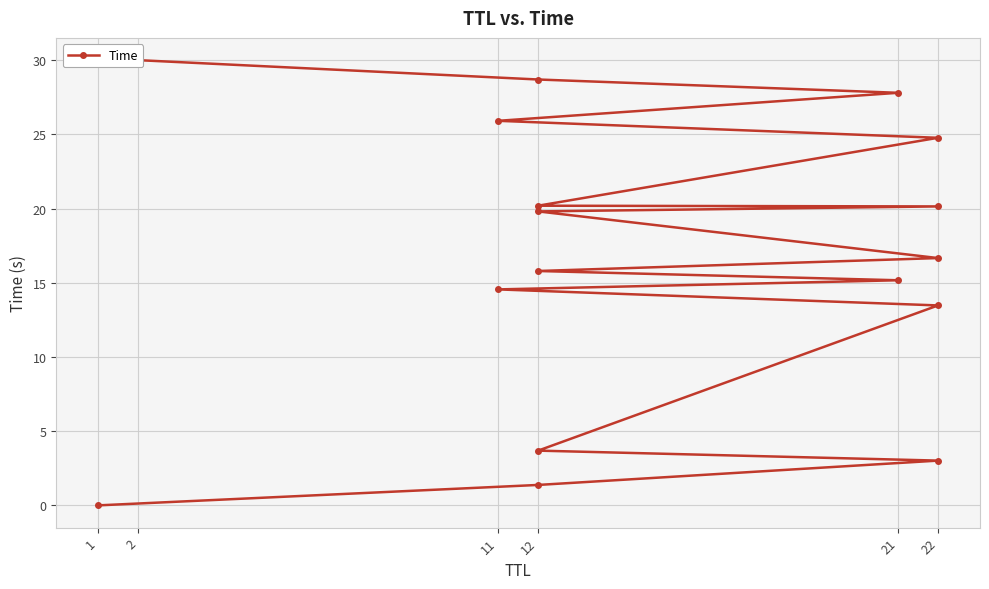

True or false: there are more than 1 points higher than both neighbors.

False